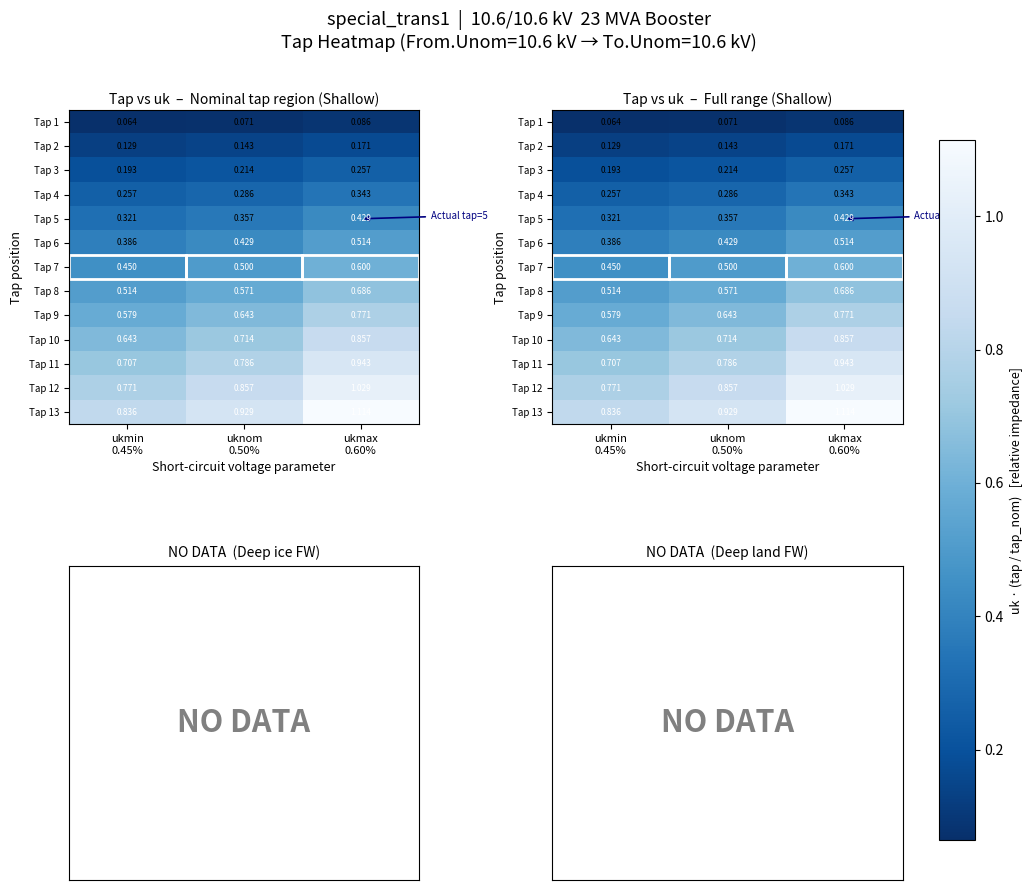

What is the smallest value displayed?

0.1